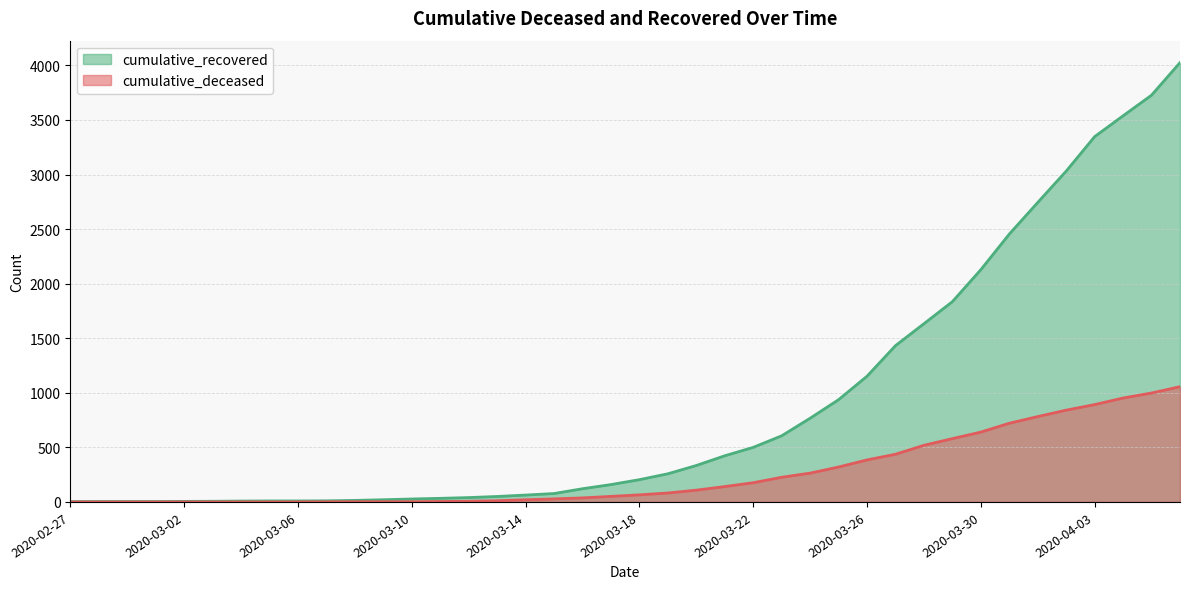

Reading left to right, list all the values displayed in this chart.

cumulative_recovered: 2020-02-27=3	2020-02-28=4	2020-02-29=4	2020-03-01=4	2020-03-02=5	2020-03-03=6	2020-03-04=8	2020-03-05=9	2020-03-06=9	2020-03-07=10	2020-03-08=14	2020-03-09=20	2020-03-10=27	2020-03-11=33	2020-03-12=40	2020-03-13=50	2020-03-14=63	2020-03-15=77	2020-03-16=121	2020-03-17=159	2020-03-18=204	2020-03-19=258	2020-03-20=334	2020-03-21=423	2020-03-22=500	2020-03-23=606	2020-03-24=767	2020-03-25=937	2020-03-26=1152	2020-03-27=1432	2020-03-28=1633	2020-03-29=1835	2020-03-30=2128	2020-03-31=2454	2020-04-01=2744	2020-04-02=3031	2020-04-03=3347	2020-04-04=3538	2020-04-05=3727	2020-04-06=4025
cumulative_deceased: 2020-02-27=0	2020-02-28=0	2020-02-29=0	2020-03-01=0	2020-03-02=0	2020-03-03=0	2020-03-04=0	2020-03-05=0	2020-03-06=0	2020-03-07=1	2020-03-08=2	2020-03-09=2	2020-03-10=2	2020-03-11=4	2020-03-12=6	2020-03-13=11	2020-03-14=20	2020-03-15=28	2020-03-16=37	2020-03-17=51	2020-03-18=65	2020-03-19=82	2020-03-20=108	2020-03-21=141	2020-03-22=176	2020-03-23=226	2020-03-24=264	2020-03-25=320	2020-03-26=385	2020-03-27=437	2020-03-28=519	2020-03-29=580	2020-03-30=640	2020-03-31=721	2020-04-01=782	2020-04-02=841	2020-04-03=892	2020-04-04=952	2020-04-05=998	2020-04-06=1056